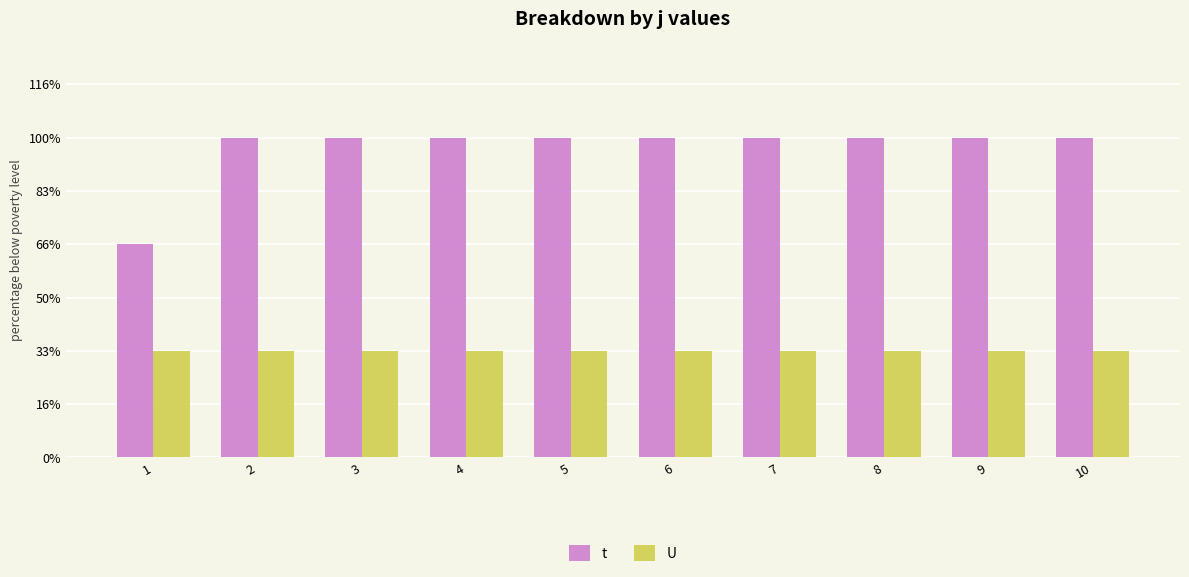

Which category has the lowest value in the t series?

1